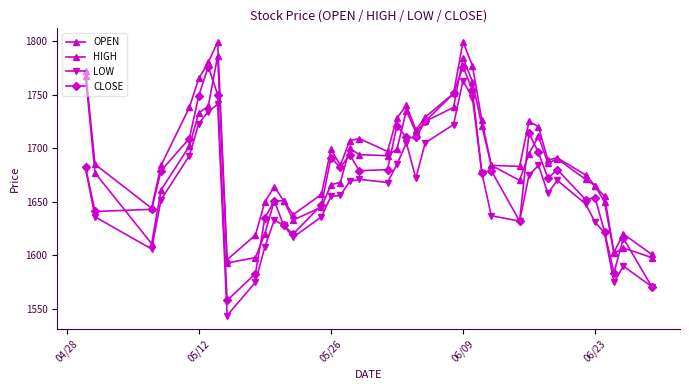

What is the sum of all CLOSE values?

66973